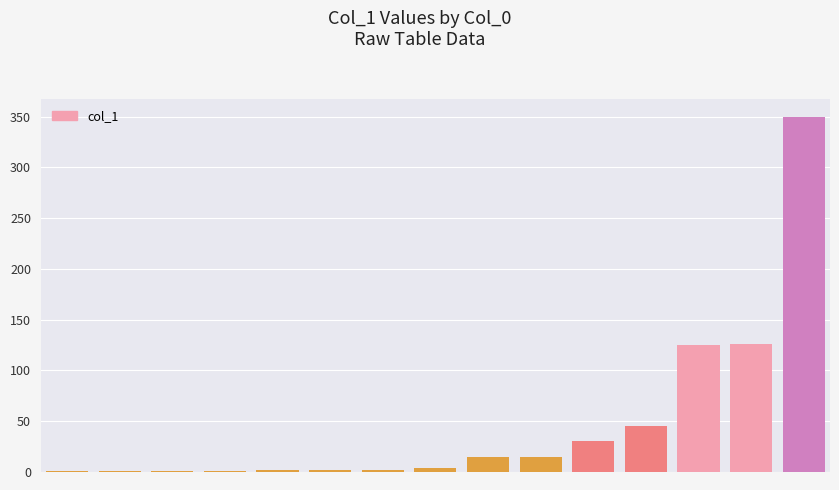

What is the greatest value displayed?

350